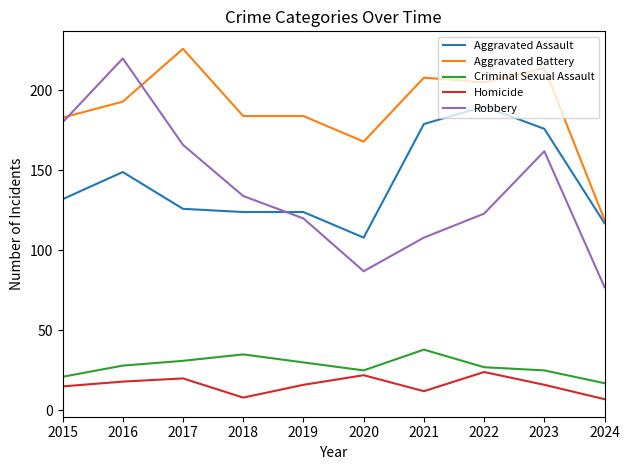

Is it true that Aggravated Assault equals 49 at 2018?

False